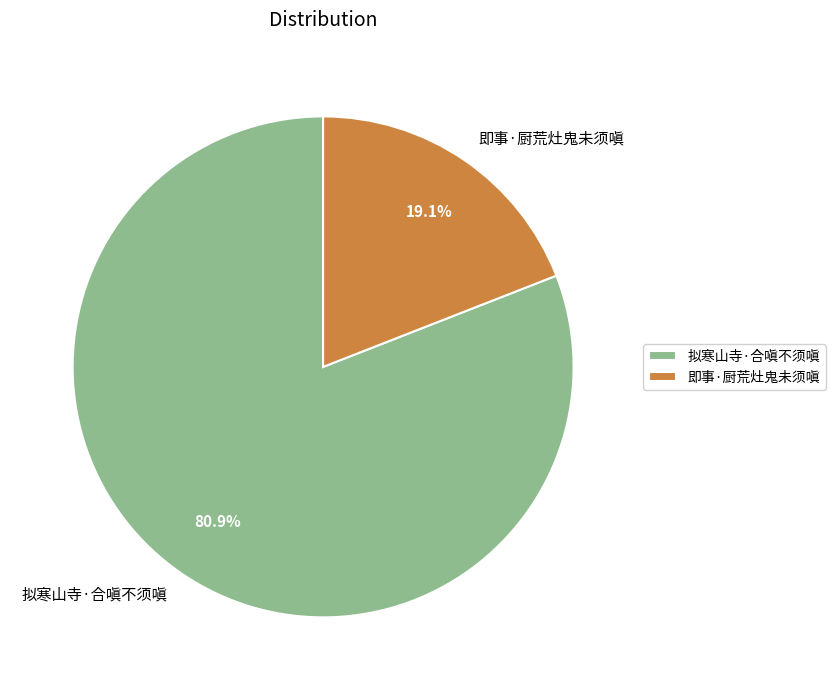

Which has a higher value, 拟寒山寺·合嗔不须嗔 or 即事·厨荒灶鬼未须嗔?

拟寒山寺·合嗔不须嗔